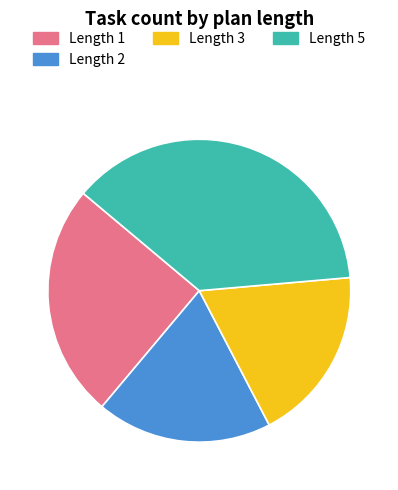

Do Length 1 and Length 3 together represent more than half of the pie?

No